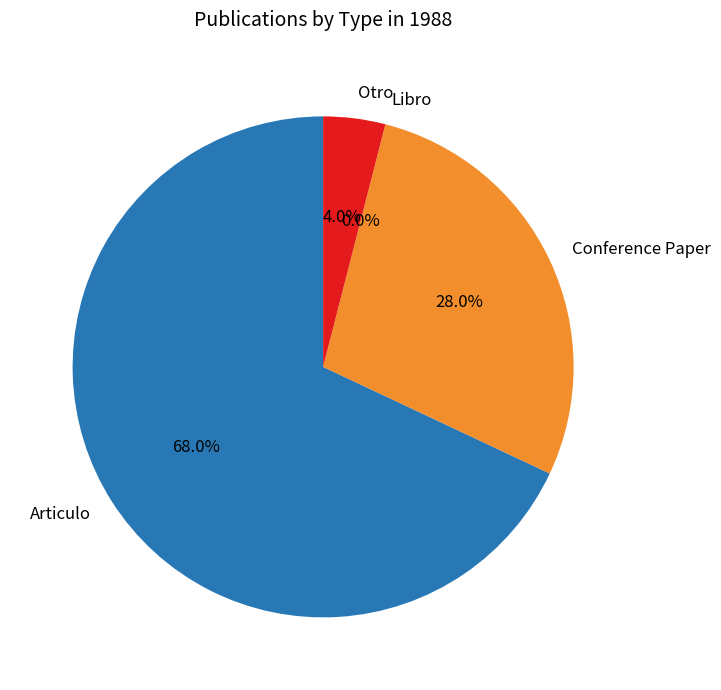

Between Otro and Articulo, which is larger?

Articulo